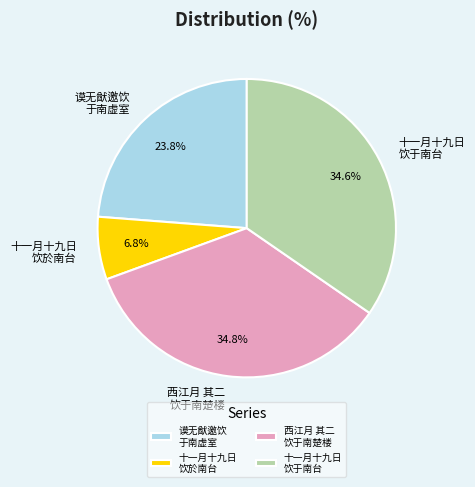

How much of the chart is everything except 十一月十九日 饮于南台?

65.4%